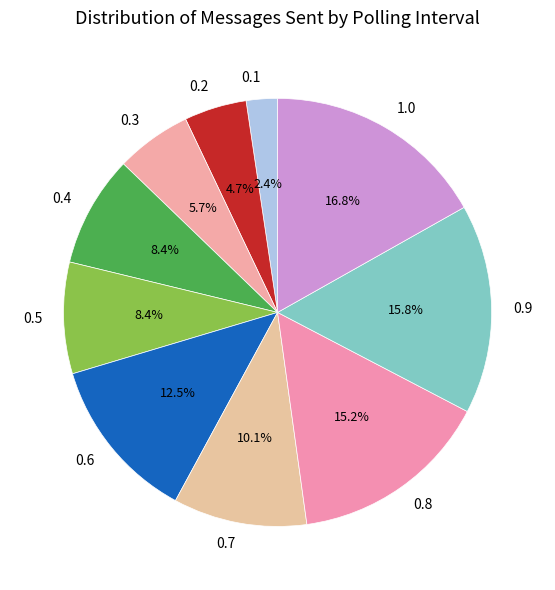

Is there any slice that represents more than half of the pie?

No